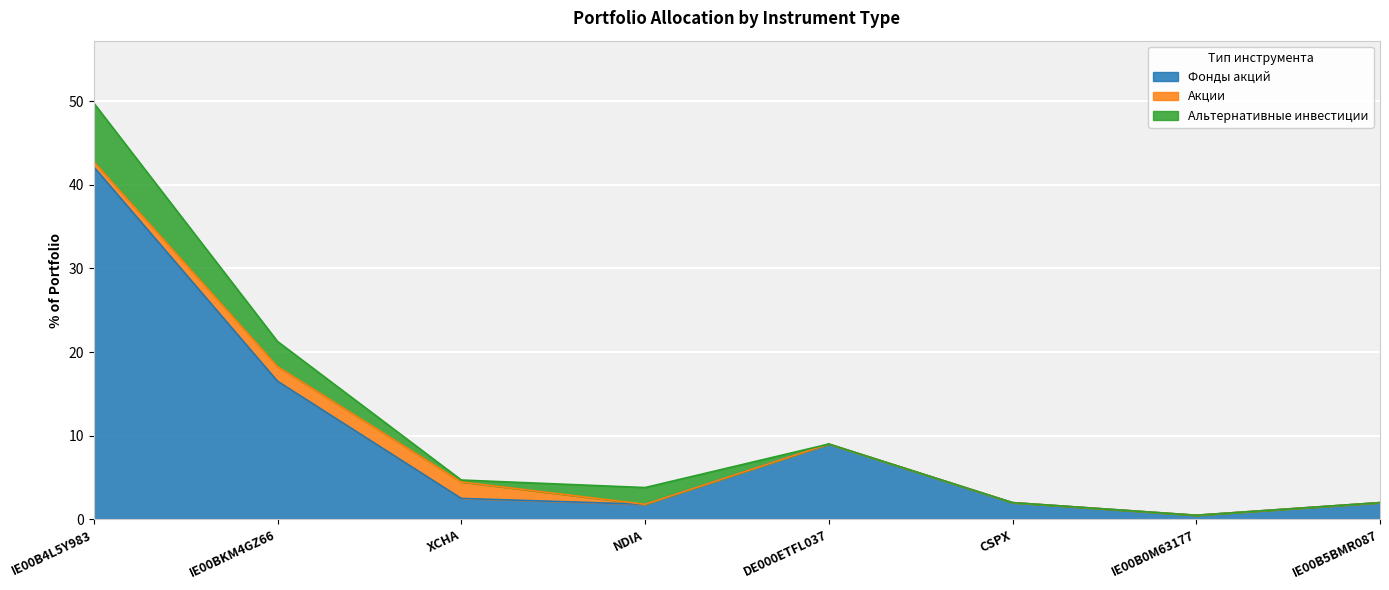

What is the total value across all series at IE00BKM4GZ66?

21.3